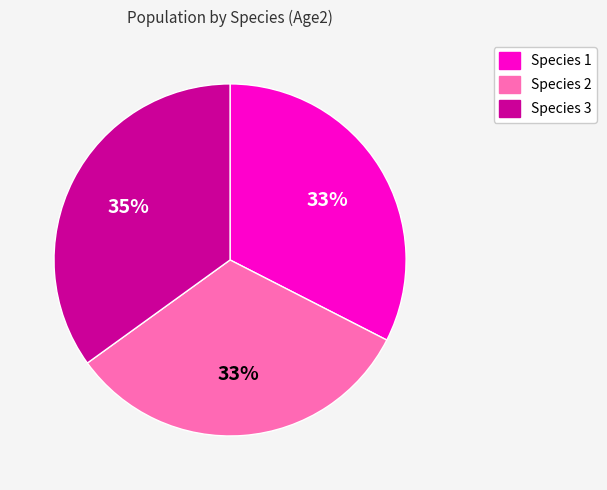

Does any single category account for the majority?

No